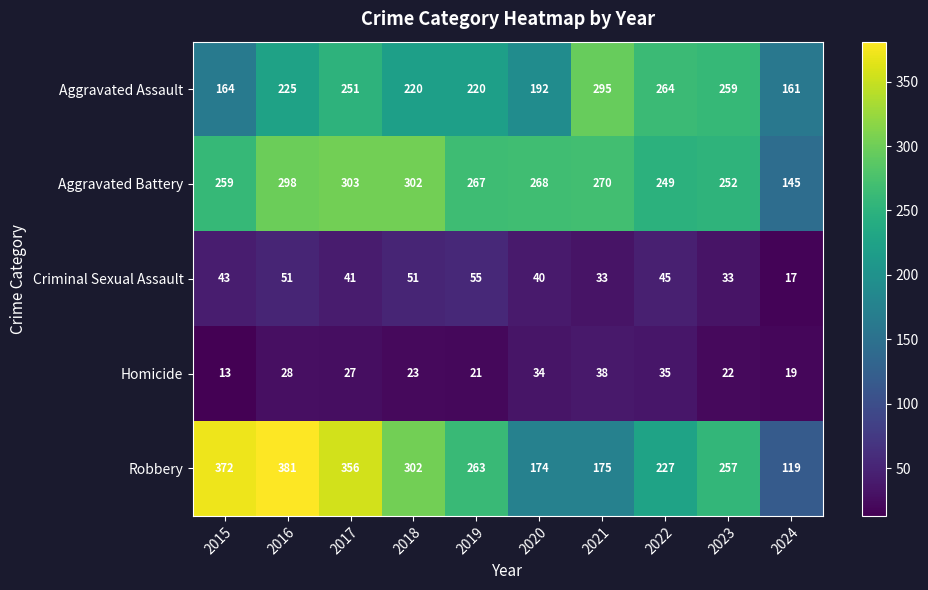

How many series are shown in this chart?

5